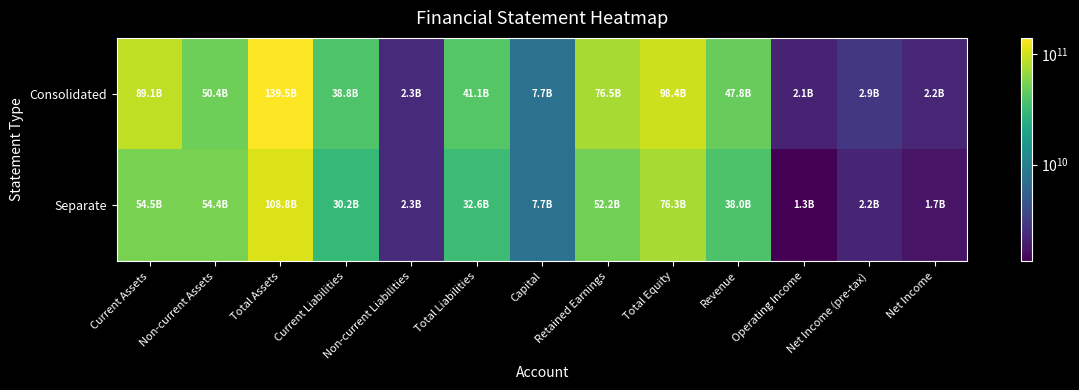

How many distinct data groups are displayed?

2